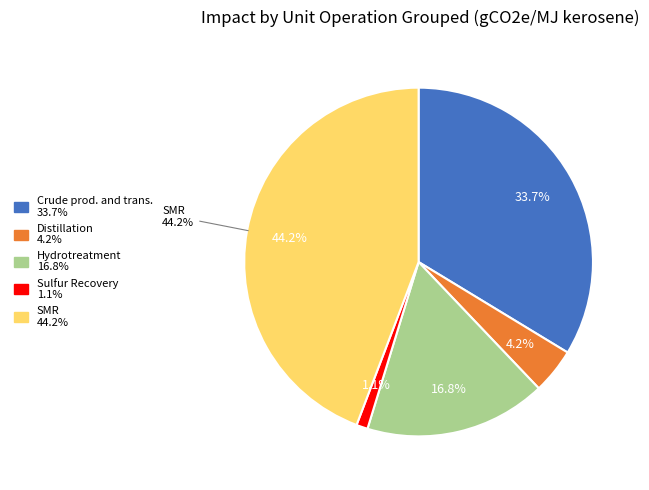

The Distillation slice represents 1% of the pie. True or false?

False